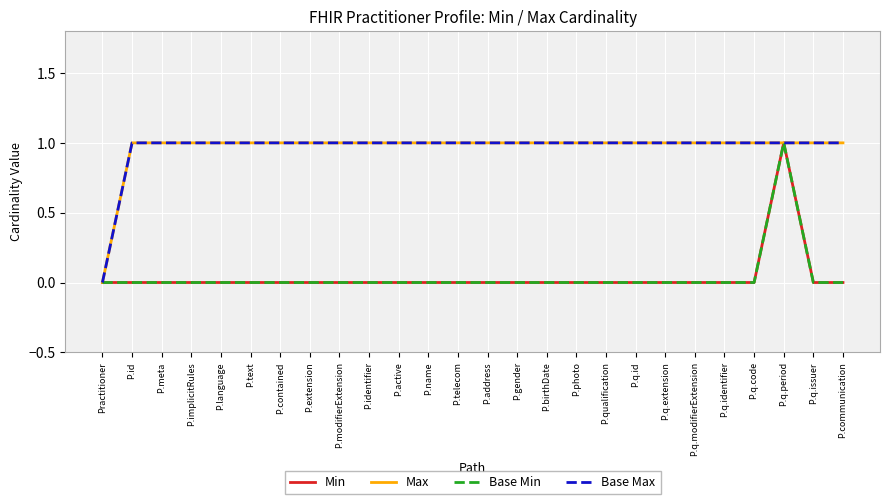

How many lines are shown in the chart?

4